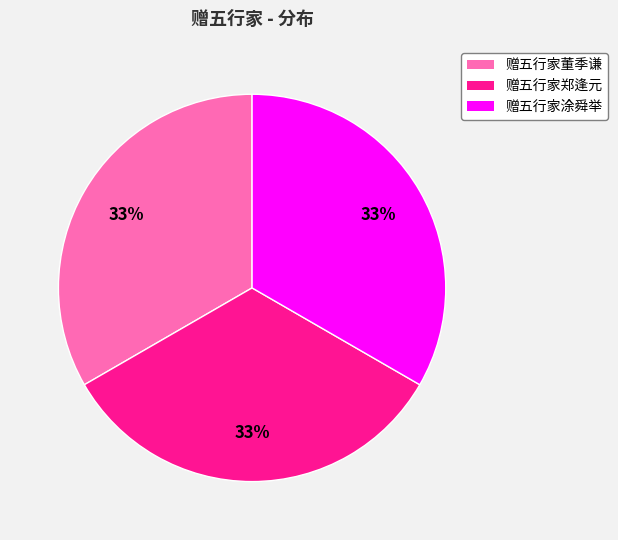

To the nearest percent, what is the average slice percentage?

33%